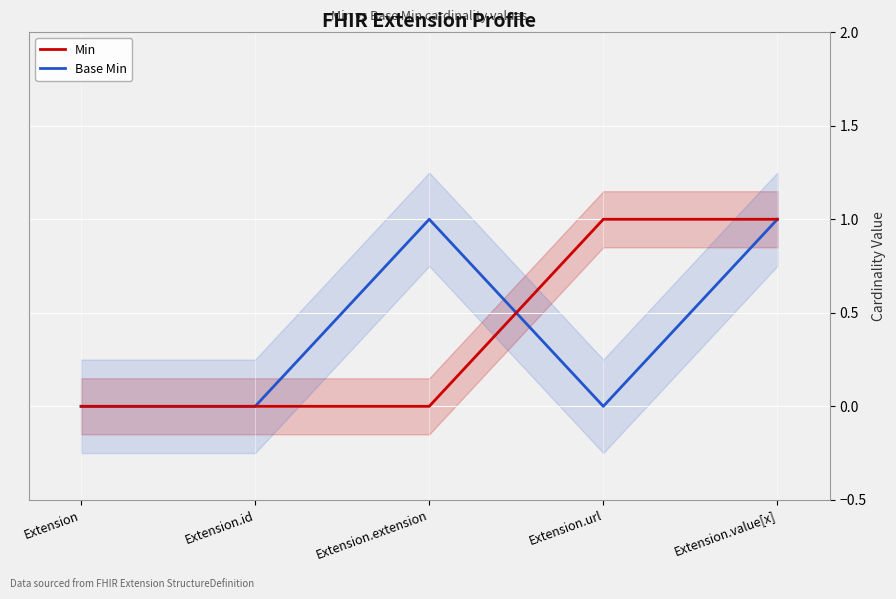

True or false: Base Min has a value of 0 at Extension.extension.

False